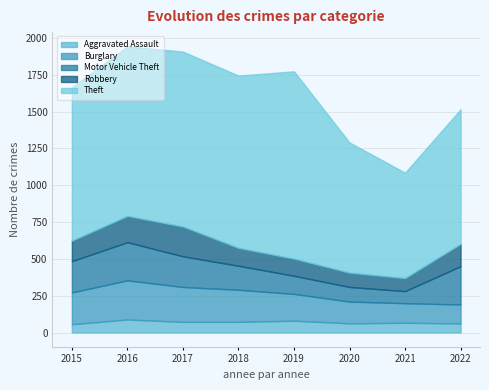

At which label does Aggravated Assault first exceed 72?

2016